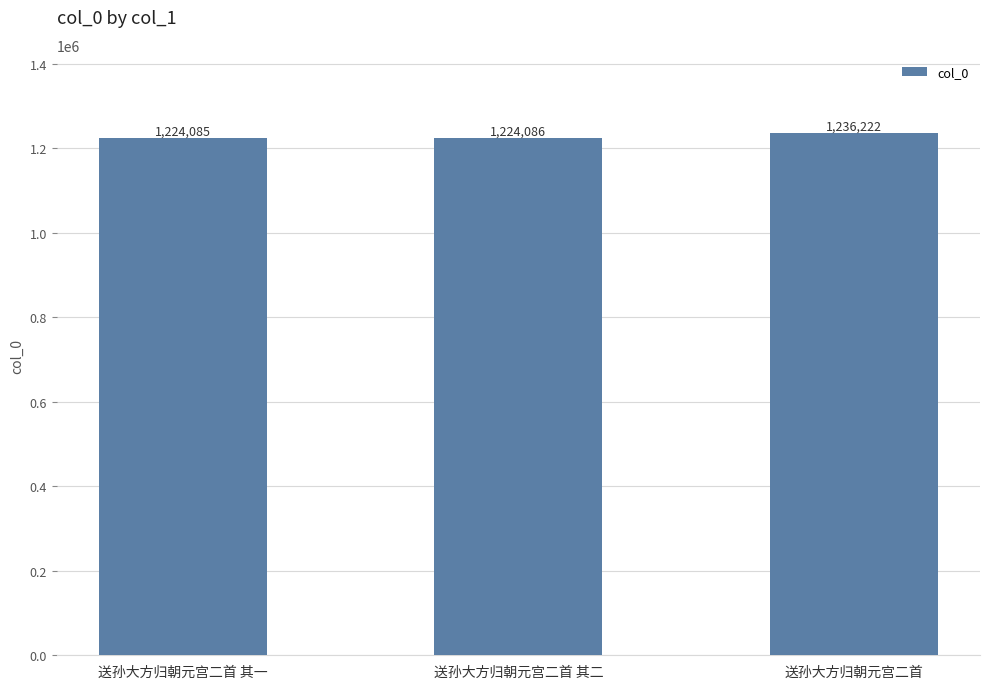

What is the greatest value displayed?

1236222